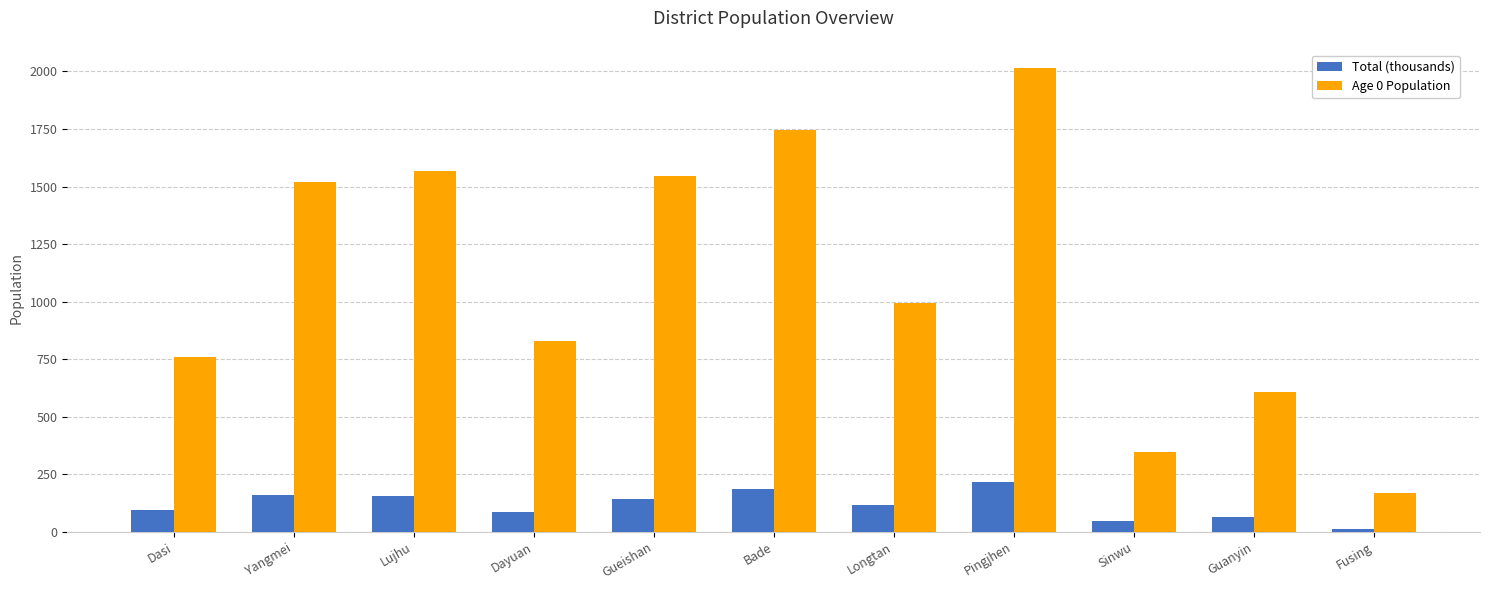

How many bars are there in each group?

2